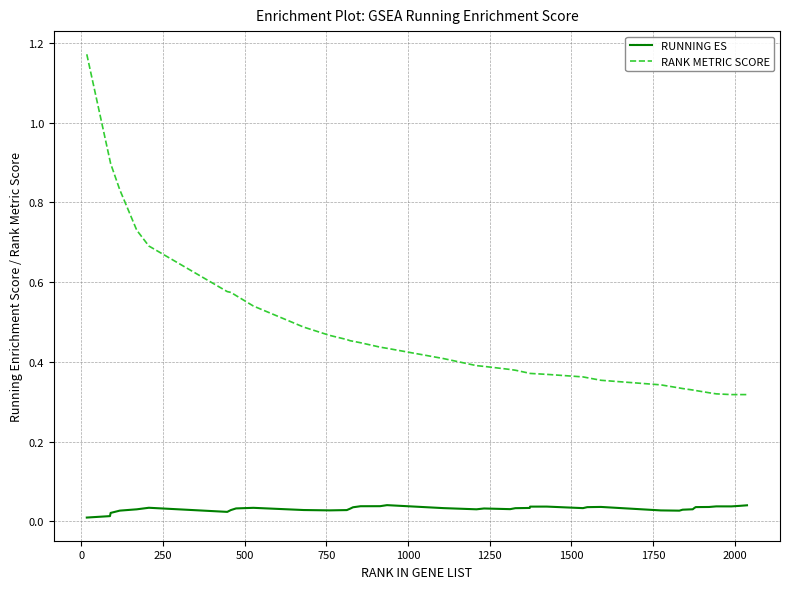

True or false: RANK METRIC SCORE and RUNNING ES cross at least once.

False